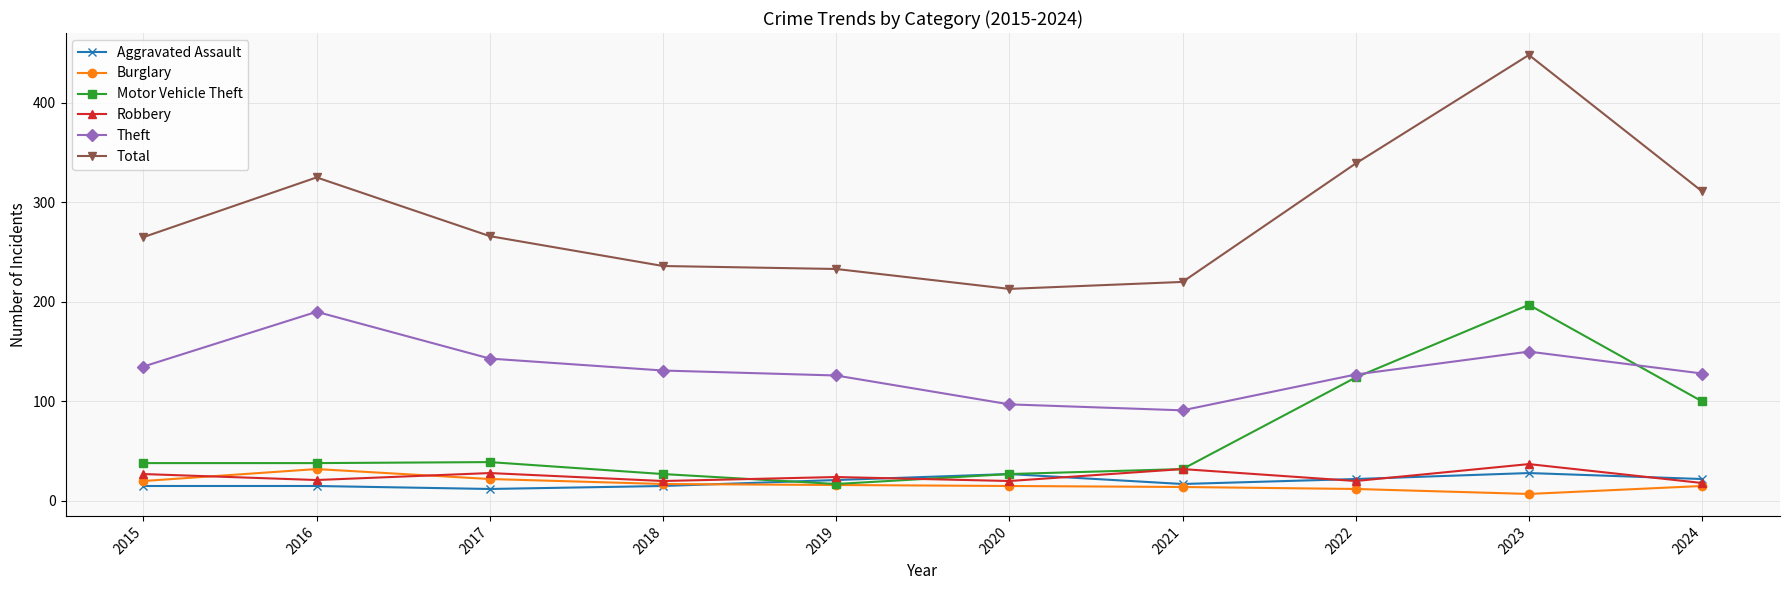

What is the sum of the Aggravated Assault values at 2020 and 2019?

48